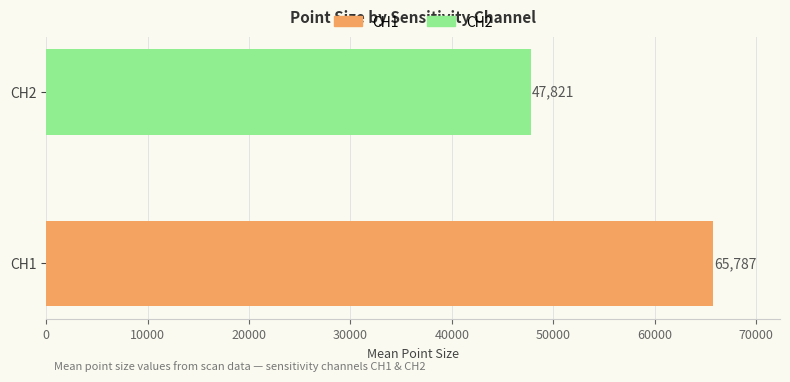

What is the difference between the maximum and minimum values?

17966